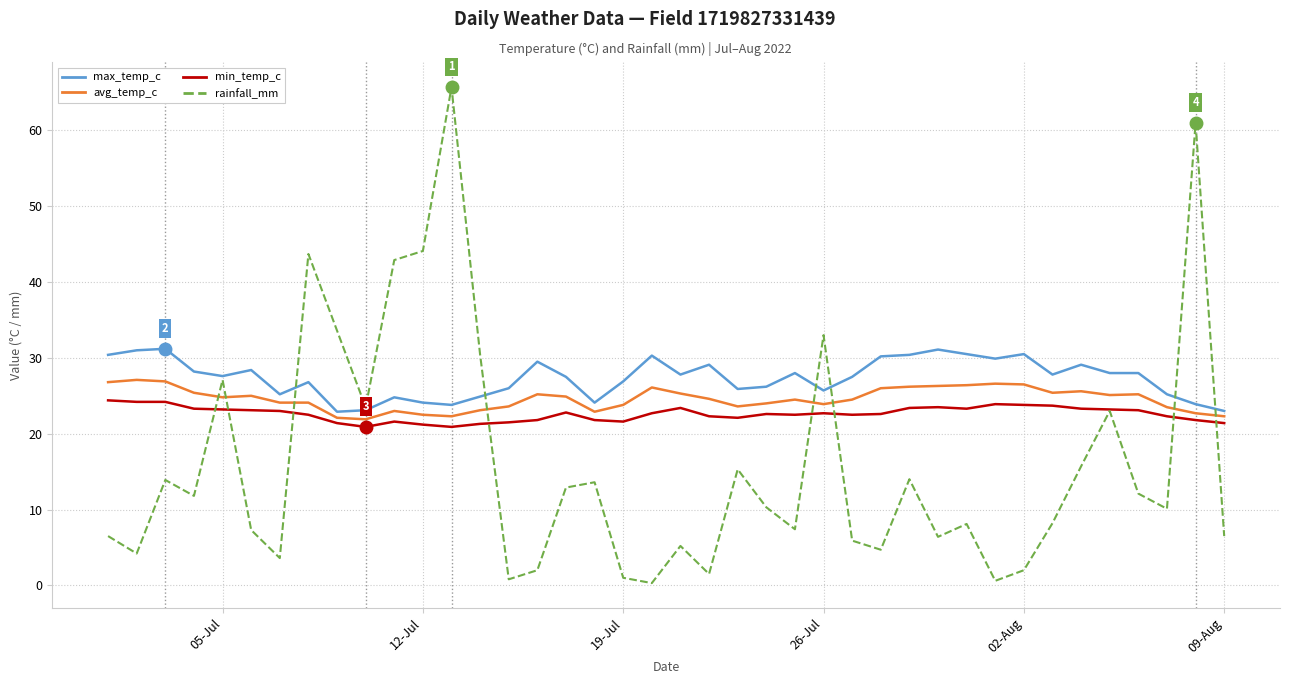

True or false: min_temp_c and max_temp_c intersect in this chart.

False